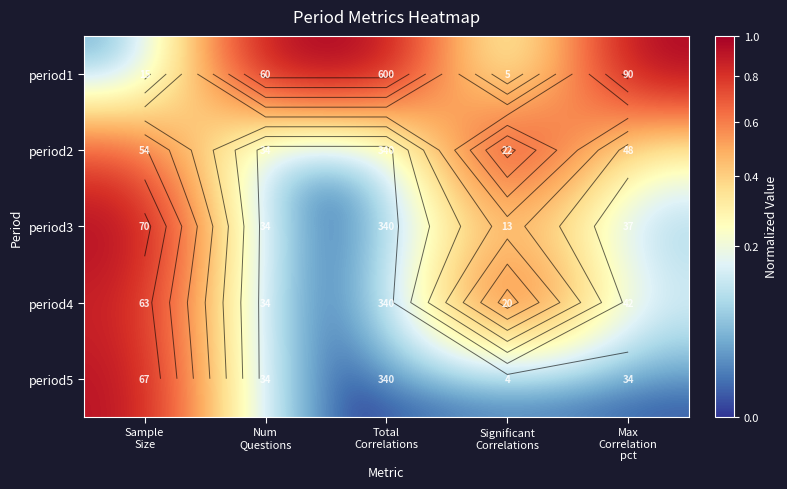

What is the greatest value displayed?

1.0